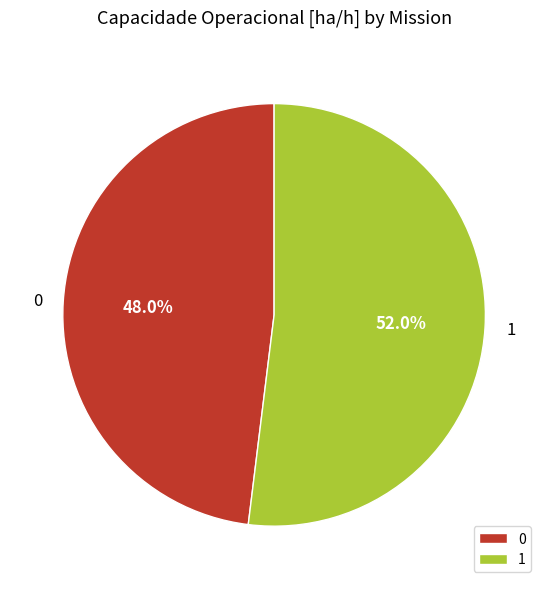

To the nearest percent, what percentage of the pie is 0?

48%